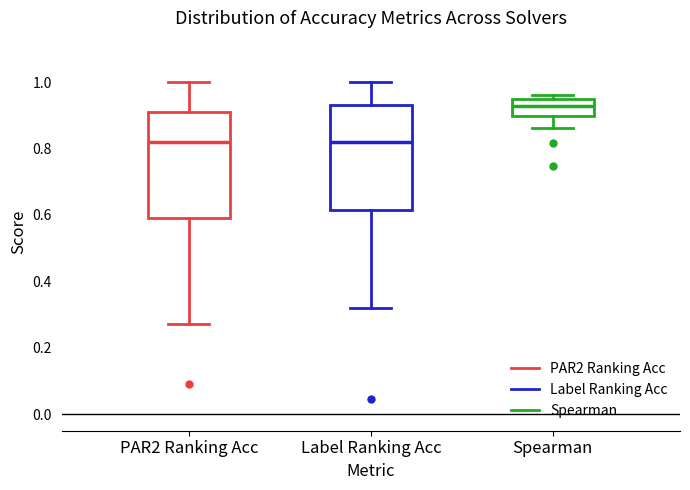

Where does the lower whisker of the box for PAR2 Ranking Acc end on the y-axis? The values are not printed on the chart, so give them approximately, as read against the axis.

0.28